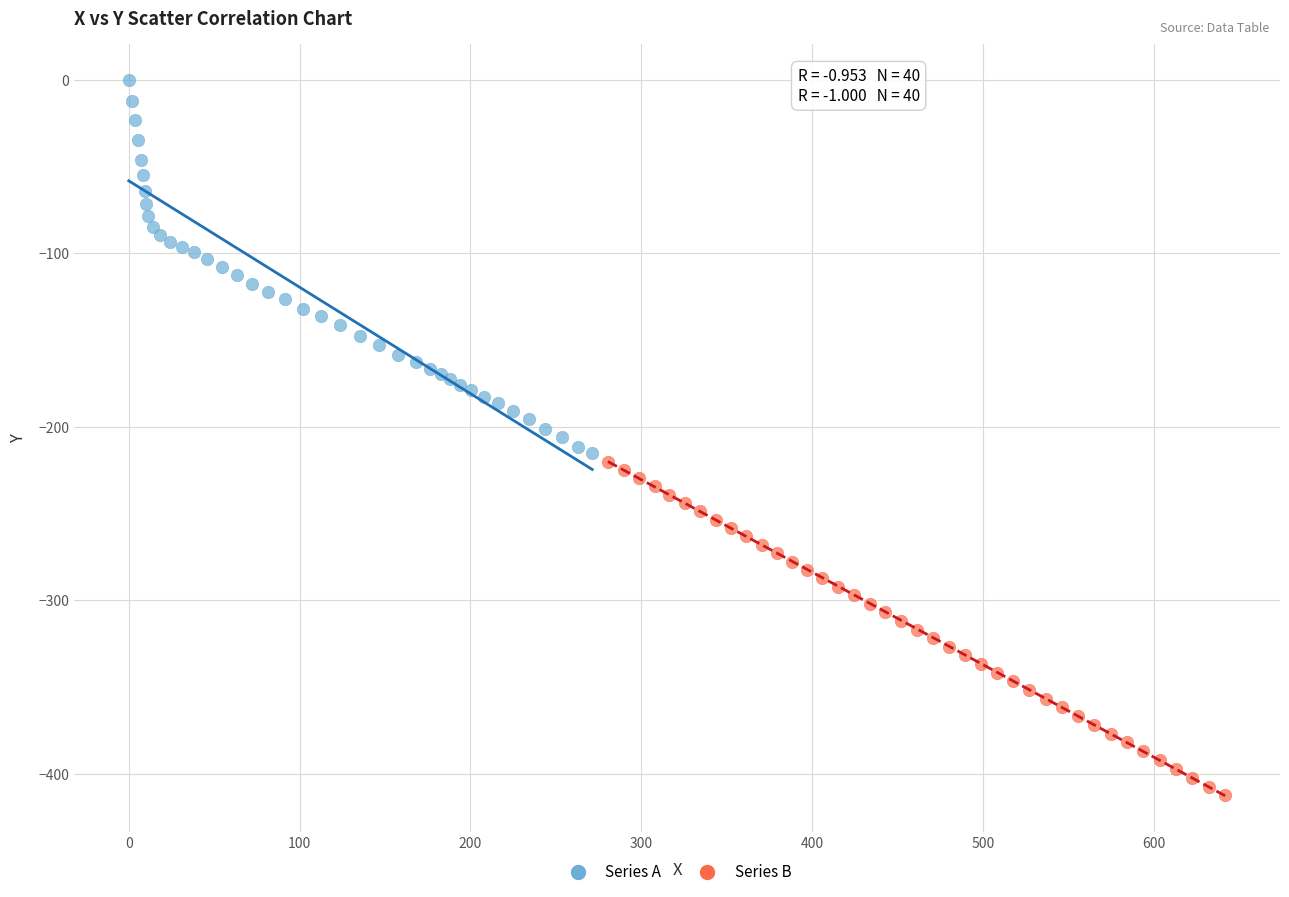

Which series contains the lowest Y value?

Series B